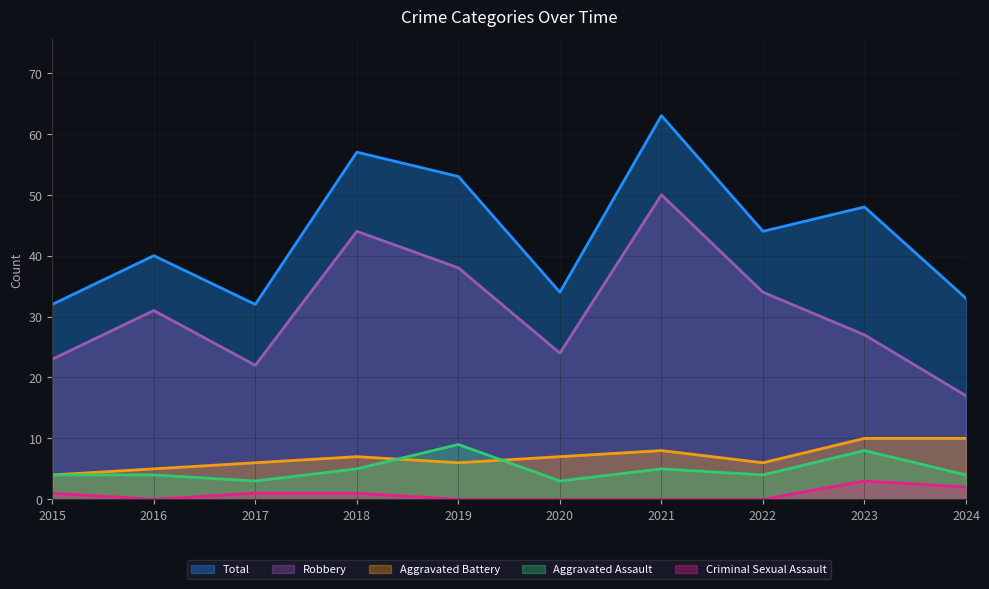

At which category does Total reach its first local valley?

2017